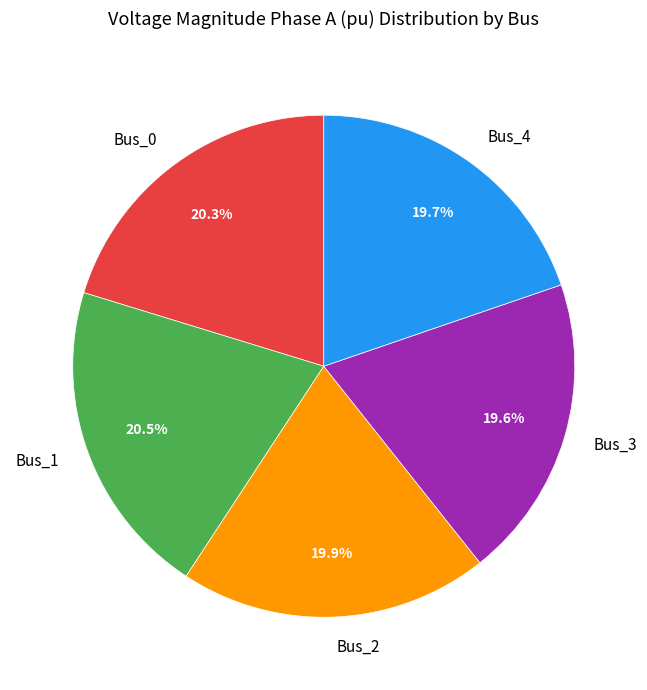

To the nearest percent, what portion does Bus_0 represent?

20%